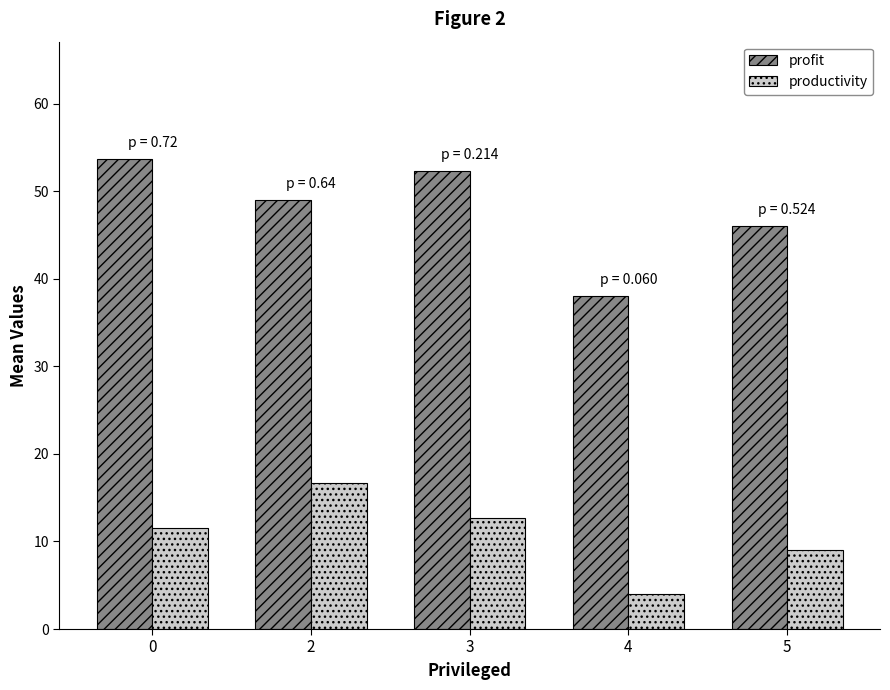

Is the value of profit at 5 greater than the value of productivity at 4?

Yes